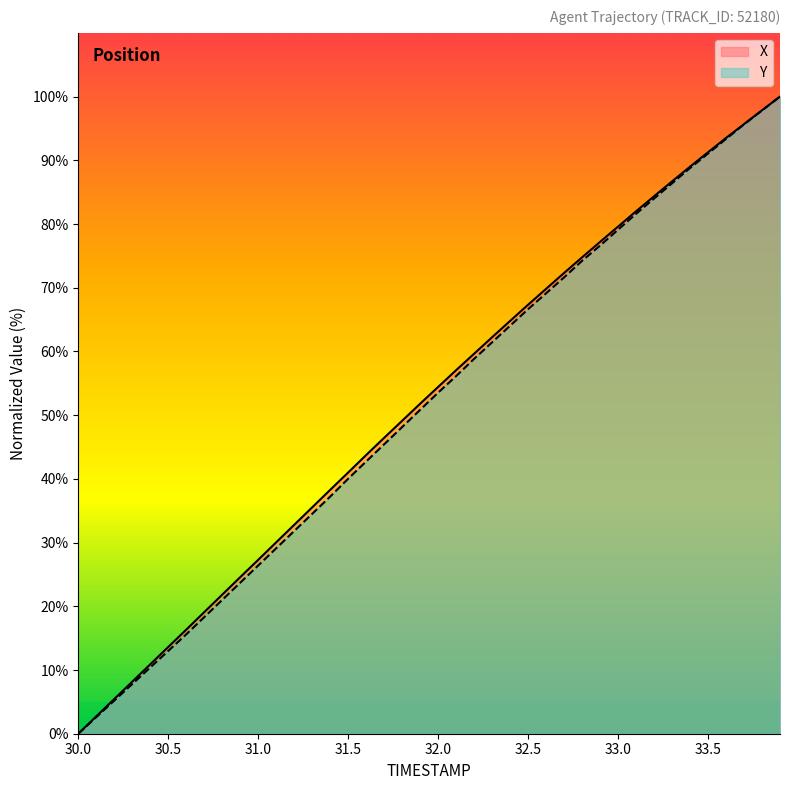

Which series has the largest range (max minus min)?

X